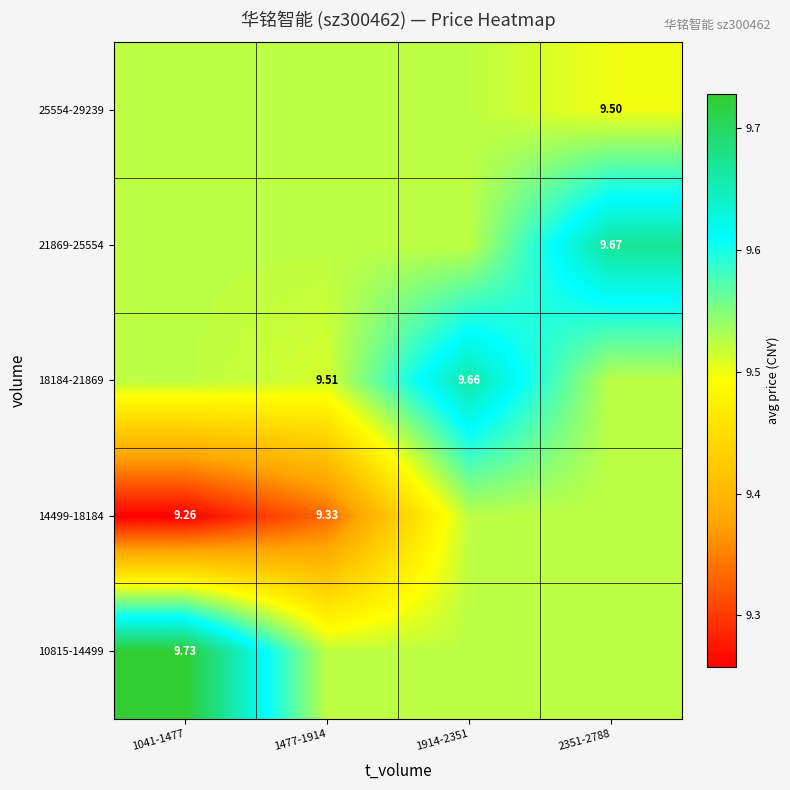

Count the number of data series in this chart.

5